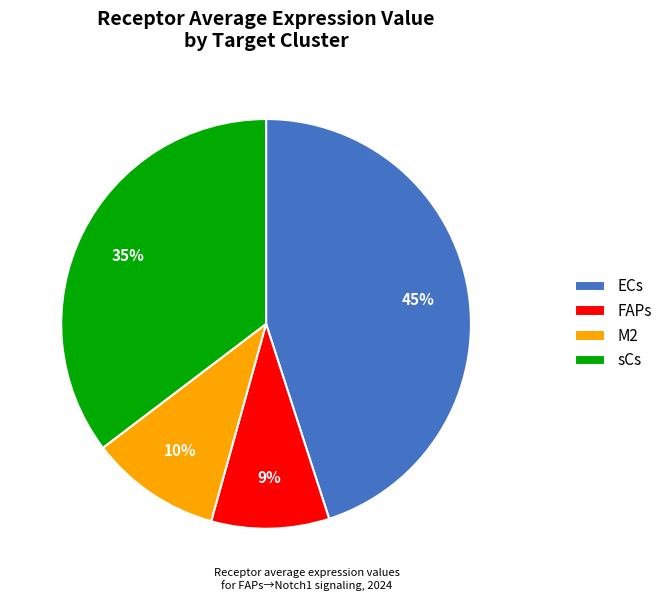

Which category has the smallest portion of the pie?

FAPs